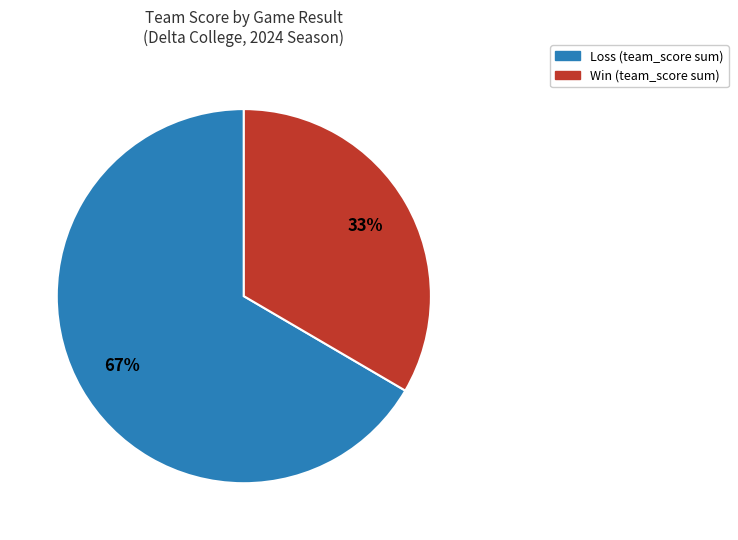

Does any single category account for the majority?

Yes